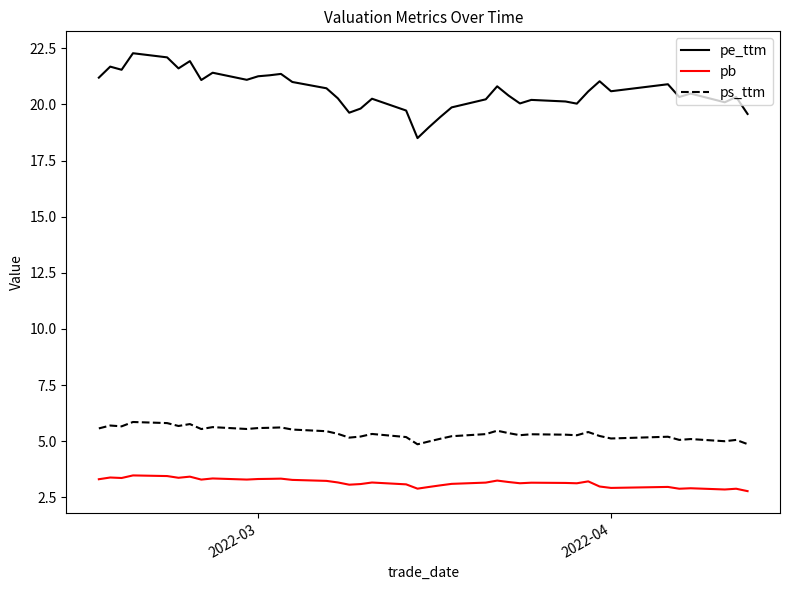

Rank the series by their maximum value, from lowest to highest.

pb, ps_ttm, pe_ttm